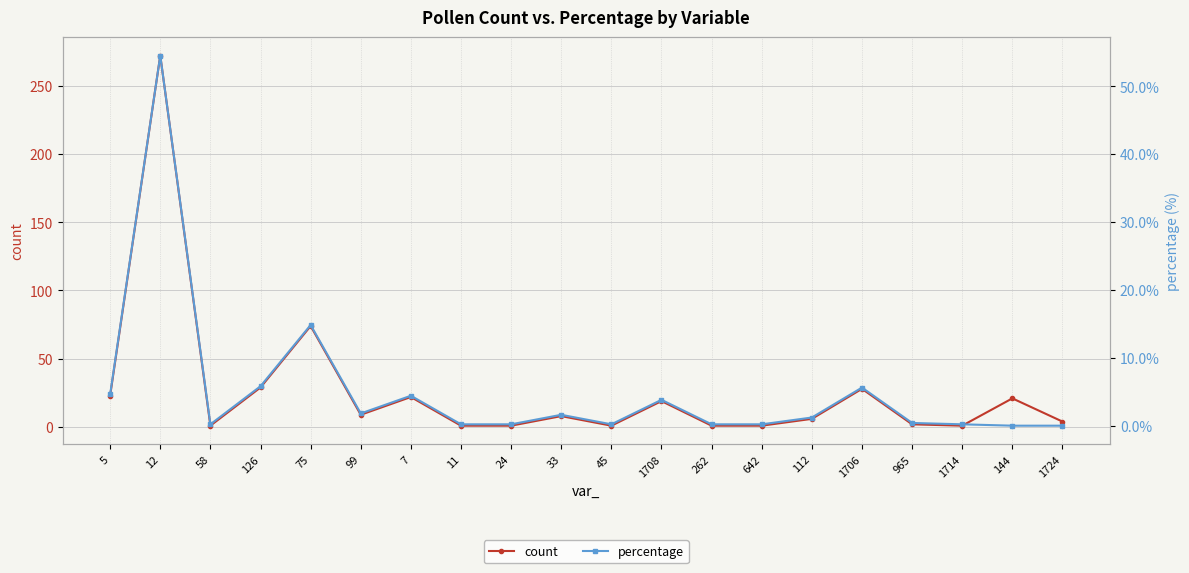

Which series has the largest total across all categories?

count